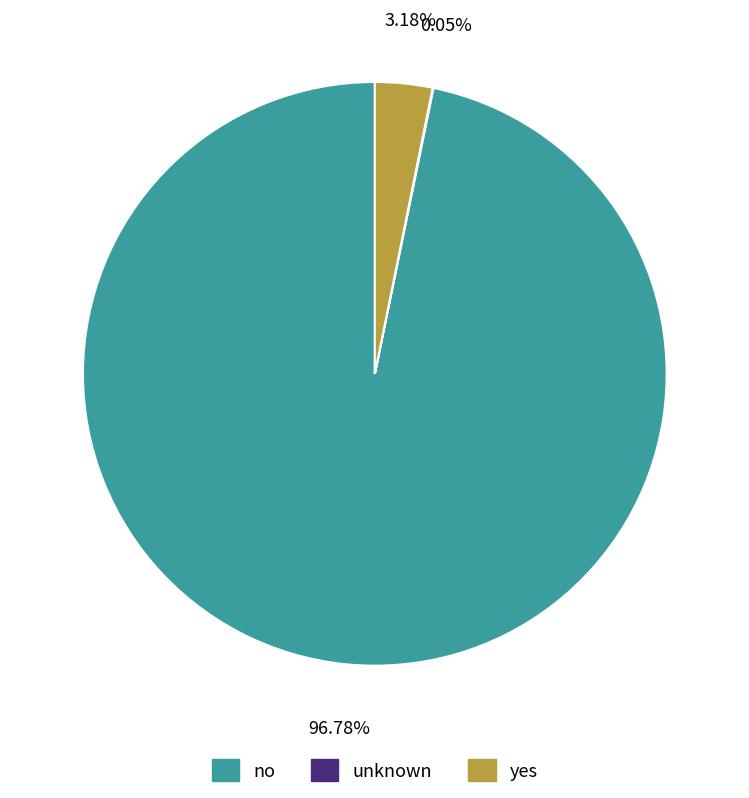

Which slice is the largest?

no